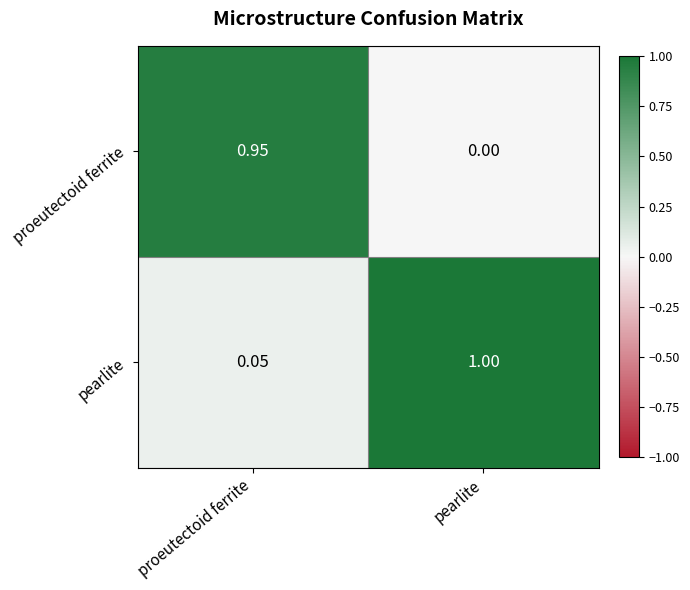

What is the spread (max minus min) of values at pearlite?

1.0